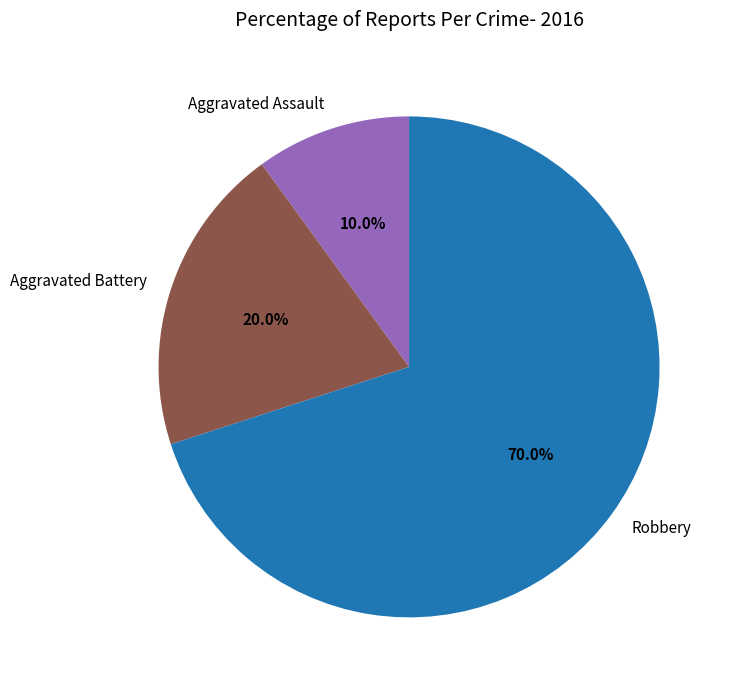

Between Aggravated Assault and Aggravated Battery, which is larger?

Aggravated Battery